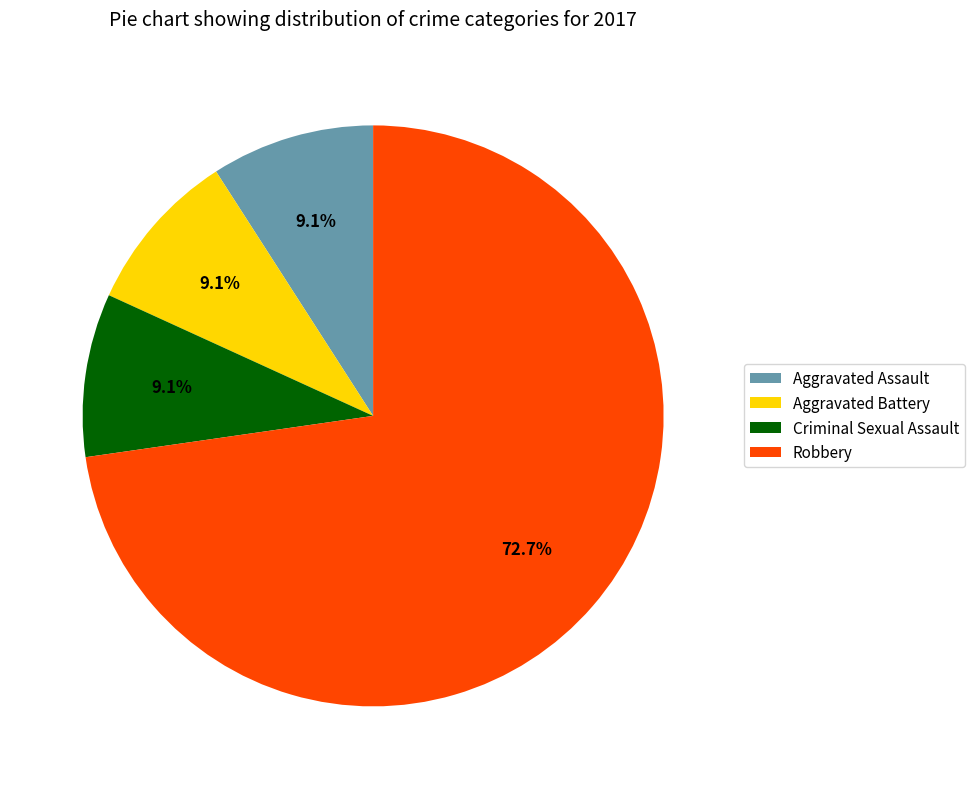

Between Robbery and Aggravated Battery, which is larger?

Robbery